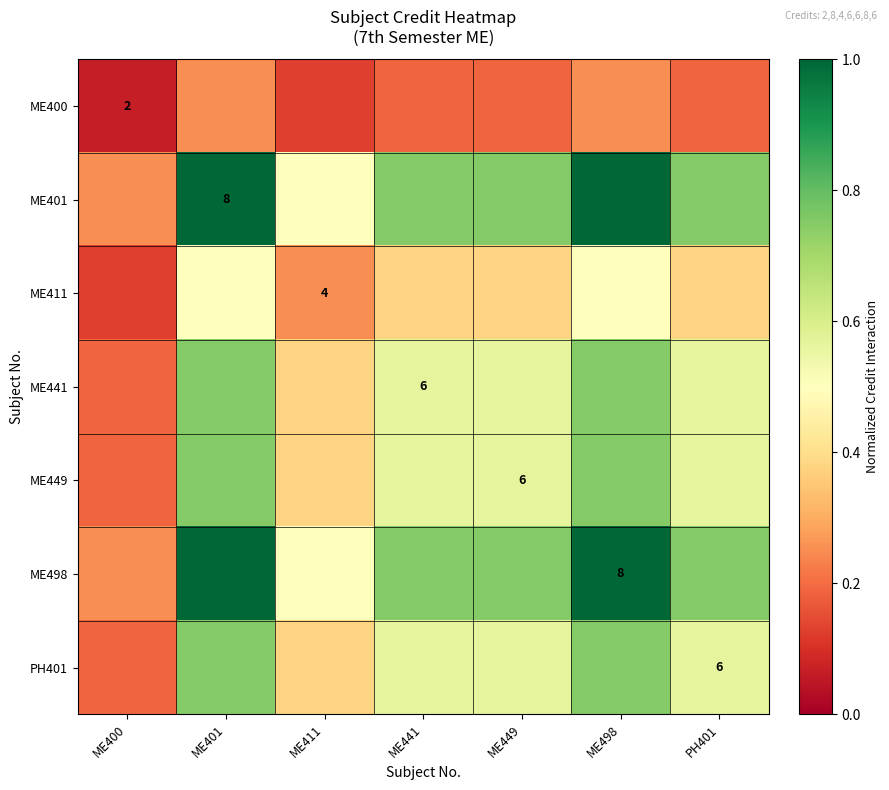

Is it true that ME449 equals 0.9 at PH401?

False